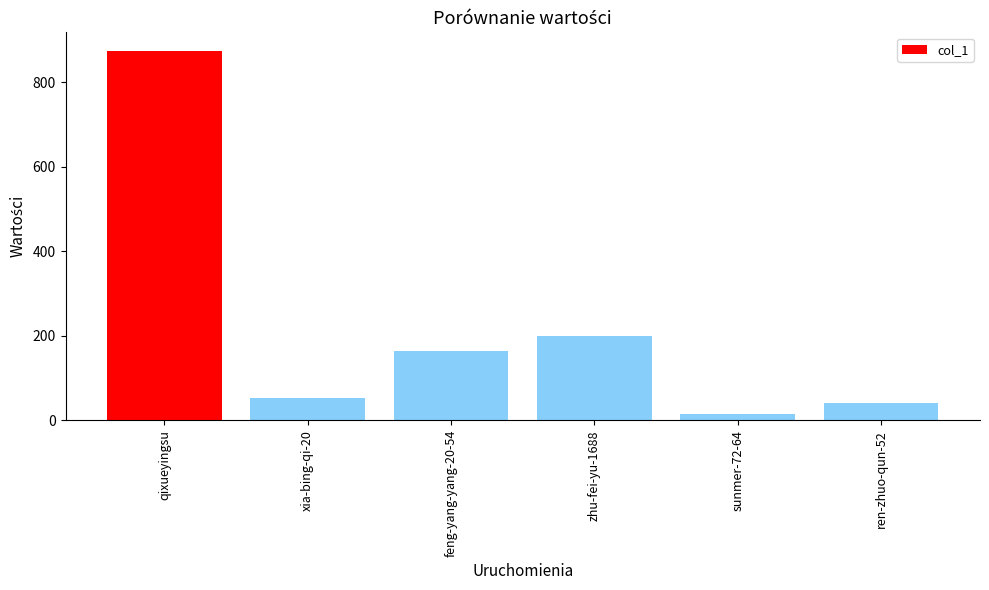

What is the sum of the values at xia-bing-qi-20 and sunmer-72-64?

66